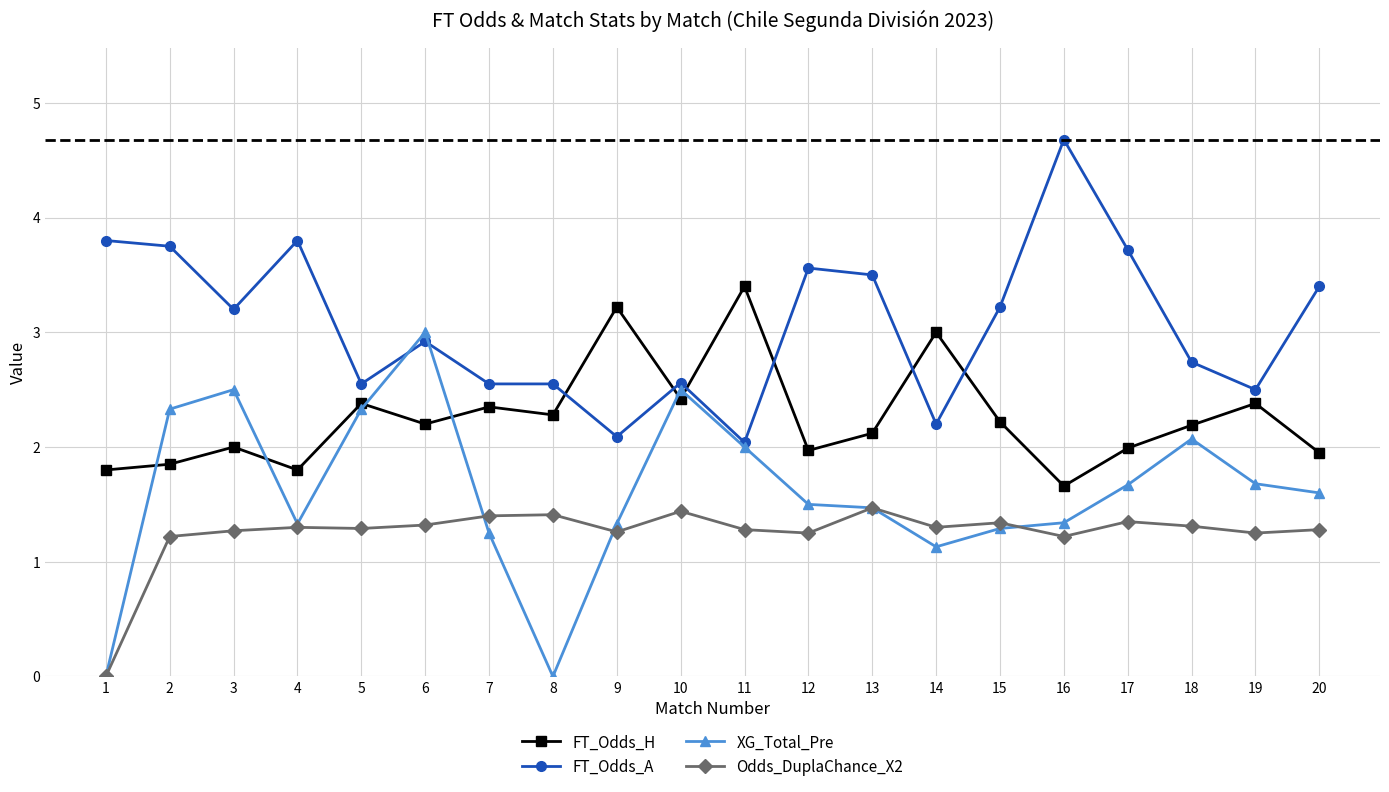

The value of FT_Odds_A at 11 is 1.3. True or false?

False